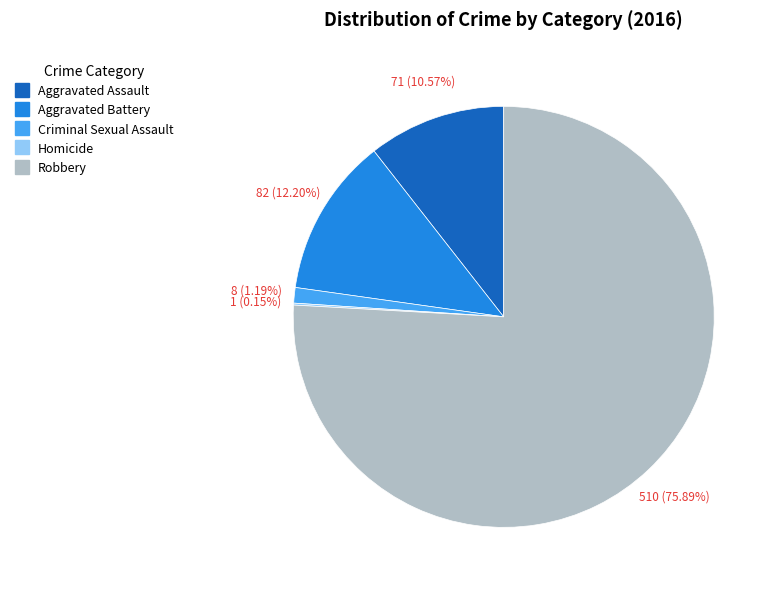

Which category has the biggest portion of the pie?

Robbery